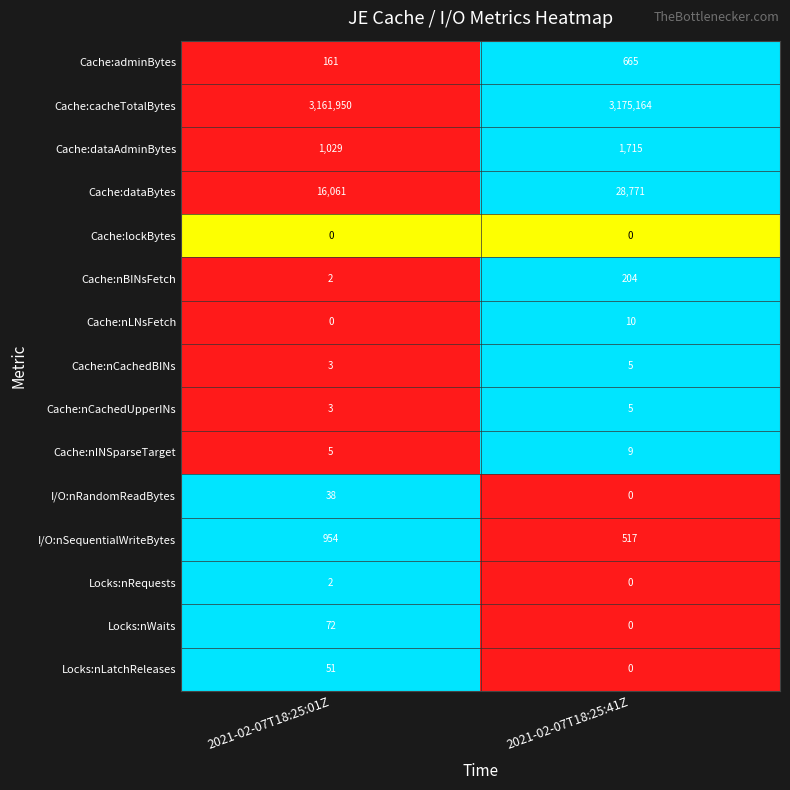

Reading left to right, list all the values displayed in this chart.

Cache:adminBytes: 2021-02-07T18:25:01Z=161	2021-02-07T18:25:41Z=665
Cache:cacheTotalBytes: 2021-02-07T18:25:01Z=3161950	2021-02-07T18:25:41Z=3175164
Cache:dataAdminBytes: 2021-02-07T18:25:01Z=1029	2021-02-07T18:25:41Z=1715
Cache:dataBytes: 2021-02-07T18:25:01Z=16061	2021-02-07T18:25:41Z=28771
Cache:lockBytes: 2021-02-07T18:25:01Z=0	2021-02-07T18:25:41Z=0
Cache:nBINsFetch: 2021-02-07T18:25:01Z=2	2021-02-07T18:25:41Z=204
Cache:nLNsFetch: 2021-02-07T18:25:01Z=0	2021-02-07T18:25:41Z=10
Cache:nCachedBINs: 2021-02-07T18:25:01Z=3	2021-02-07T18:25:41Z=5
Cache:nCachedUpperINs: 2021-02-07T18:25:01Z=3	2021-02-07T18:25:41Z=5
Cache:nINSparseTarget: 2021-02-07T18:25:01Z=5	2021-02-07T18:25:41Z=9
I/O:nRandomReadBytes: 2021-02-07T18:25:01Z=38	2021-02-07T18:25:41Z=0
I/O:nSequentialWriteBytes: 2021-02-07T18:25:01Z=954	2021-02-07T18:25:41Z=517
Locks:nRequests: 2021-02-07T18:25:01Z=2	2021-02-07T18:25:41Z=0
Locks:nWaits: 2021-02-07T18:25:01Z=72	2021-02-07T18:25:41Z=0
Locks:nLatchReleases: 2021-02-07T18:25:01Z=51	2021-02-07T18:25:41Z=0